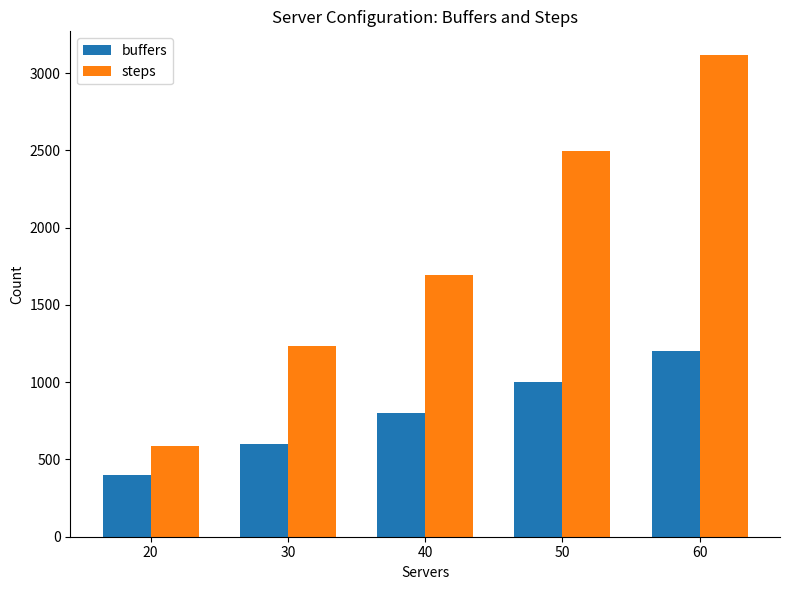

Reading left to right, what are all the values shown in this chart?

buffers: 400.0	600.0	800.0	1000.0	1200.0
steps: 587.5	1237.2	1697.1	2493.3	3115.2